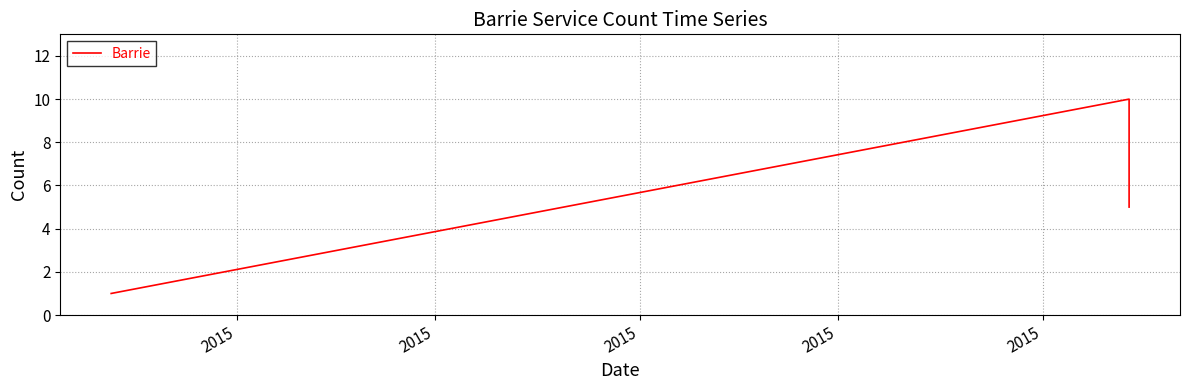

True or false: the data shows 10 at 2015.

True